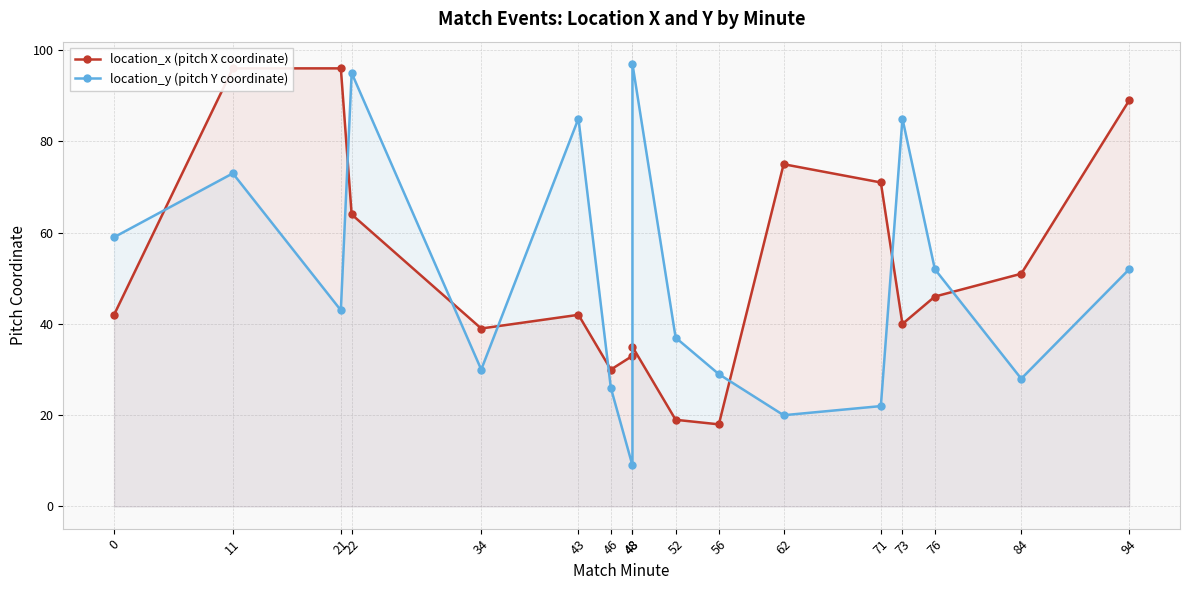

What is the value of the location_y (pitch Y coordinate) point at the 17th from the left?

52